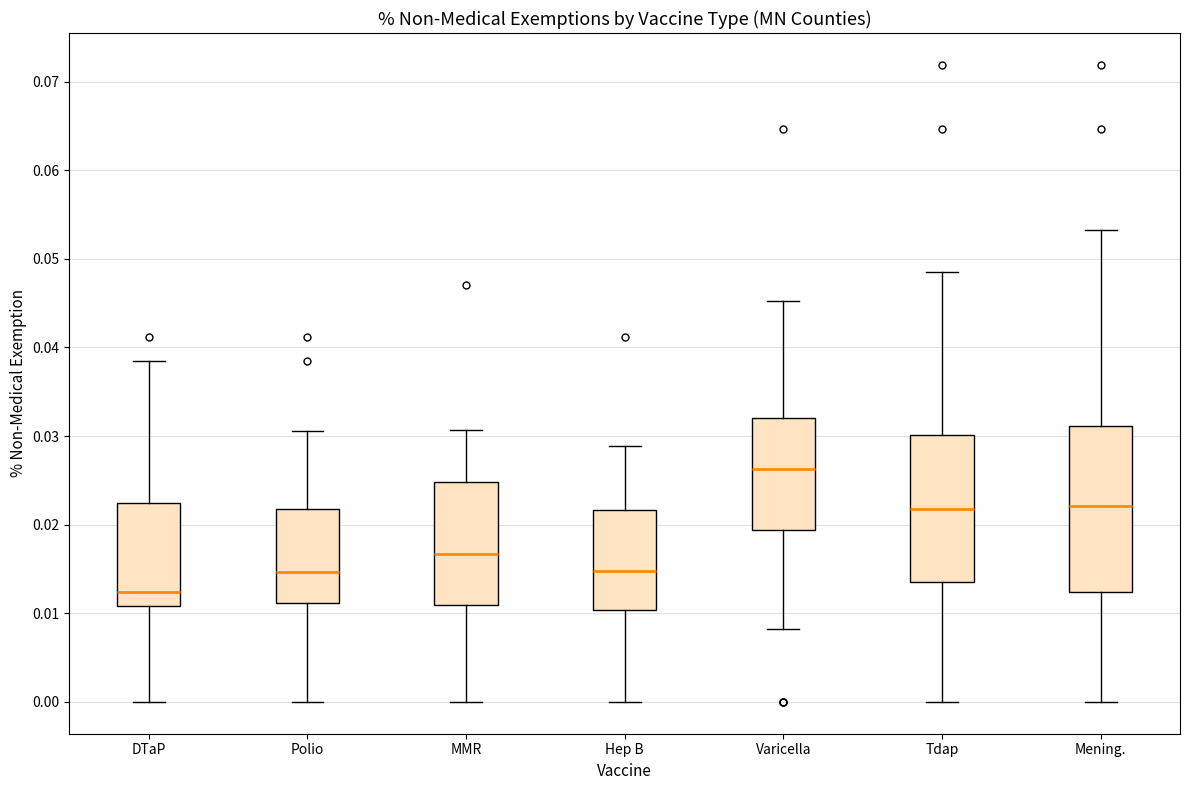

Reading left to right, transcribe this box plot: for each box, give where its median line is, the range the box spans, and where its two whiskers end, as read against the y-axis. The values are not printed on the chart, so give them approximately, as read against the axis.

DTaP: median 0.012, box 0.011 to 0.022, whiskers 0.000 to 0.038
Polio: median 0.015, box 0.011 to 0.022, whiskers 0.000 to 0.031
MMR: median 0.017, box 0.011 to 0.025, whiskers 0.000 to 0.031
Hep B: median 0.015, box 0.010 to 0.022, whiskers 0.000 to 0.029
Varicella: median 0.026, box 0.019 to 0.032, whiskers 0.008 to 0.045
Tdap: median 0.022, box 0.013 to 0.030, whiskers 0.000 to 0.048
Mening.: median 0.022, box 0.012 to 0.031, whiskers 0.000 to 0.053